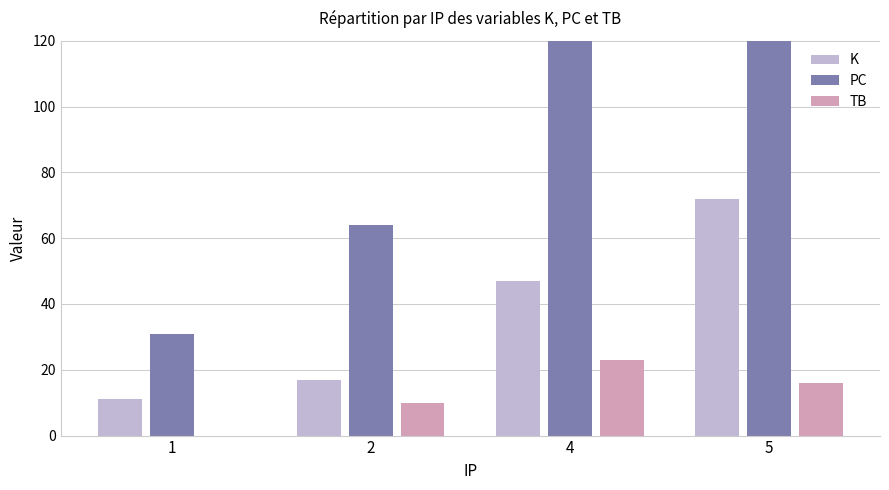

What is the value of the TB bar at the 3rd from the left?

23